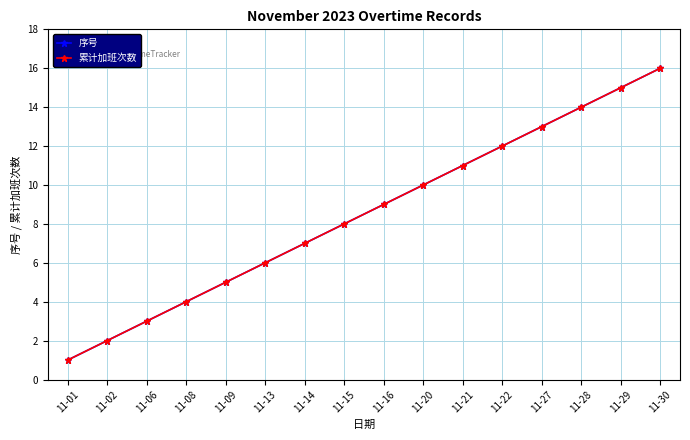

At 11-28, list the series in order from largest to smallest.

序号, 累计加班次数